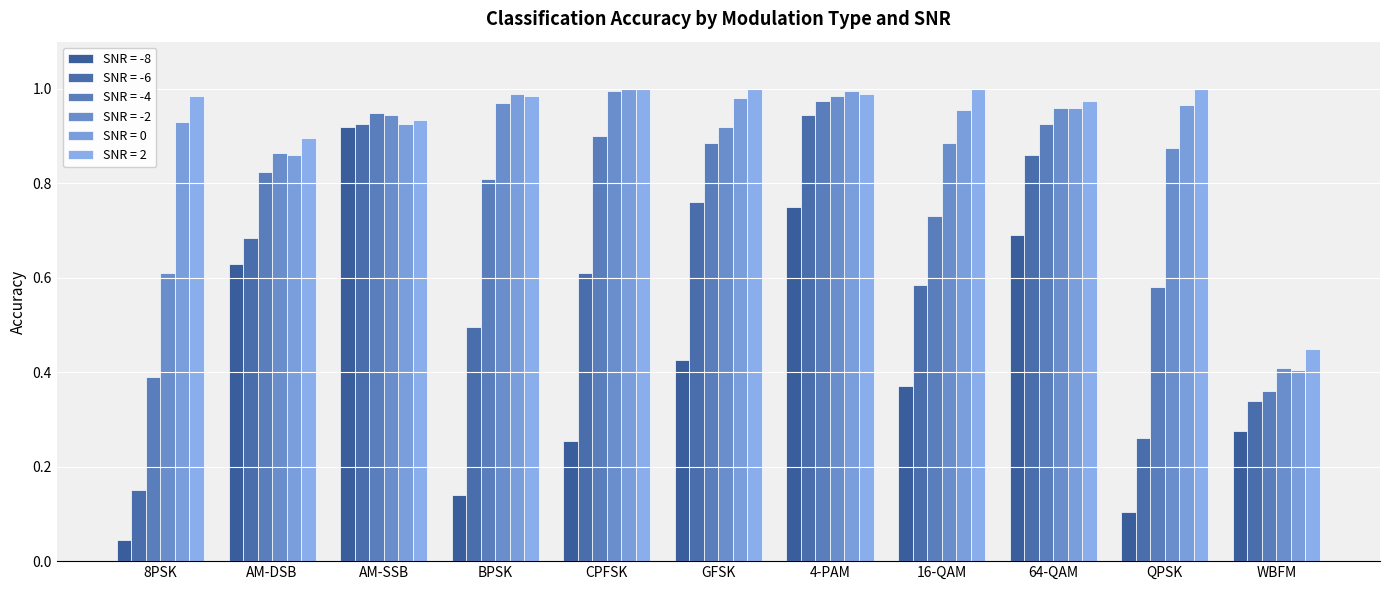

How many data points does each series have?

11